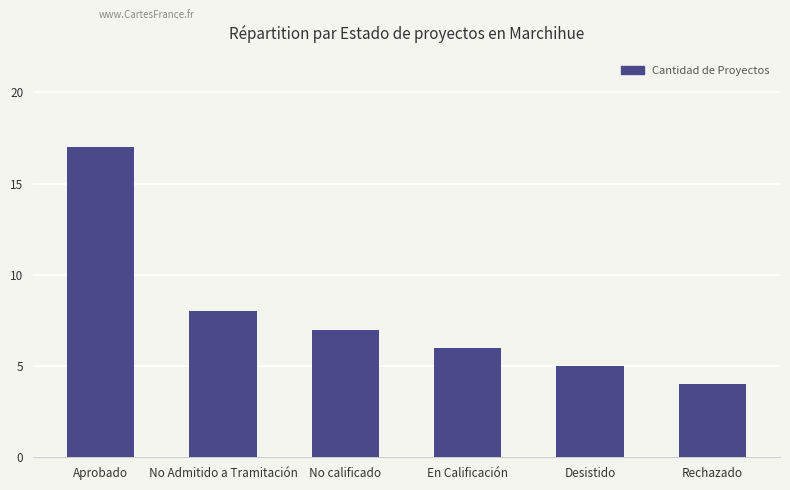

How many bars are there in total?

6